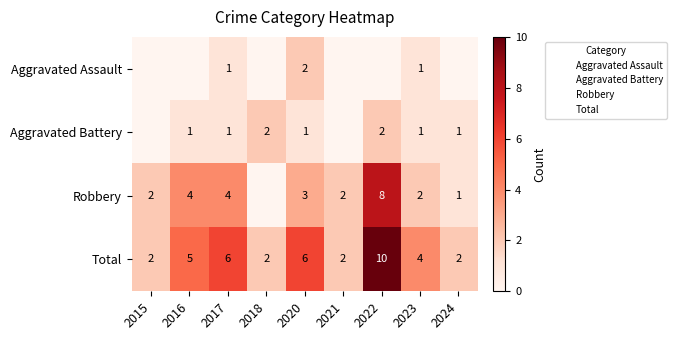

The value of Aggravated Battery at 2023 is 1. True or false?

True